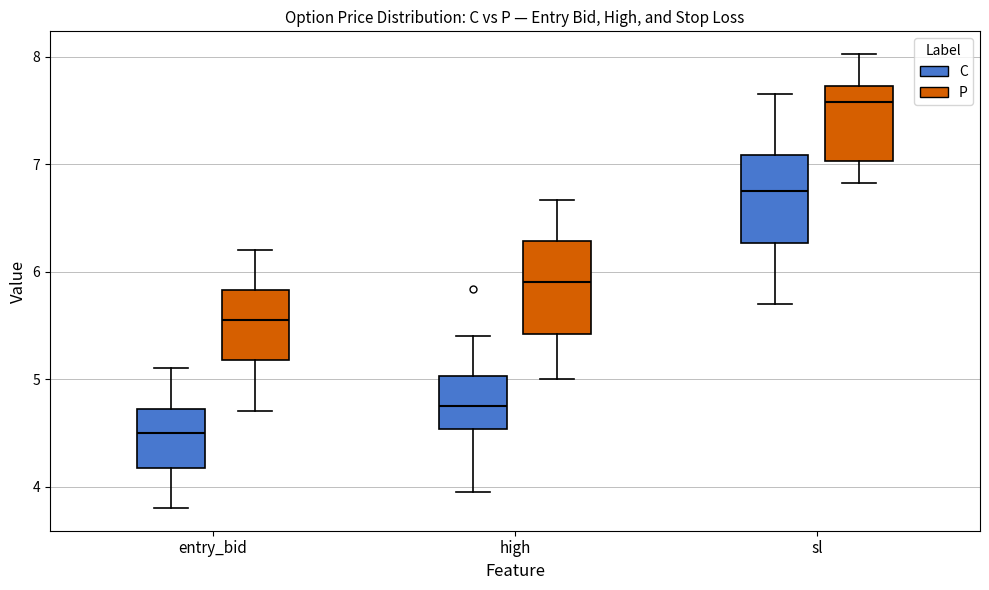

Which box has the highest median line?

sl (P)